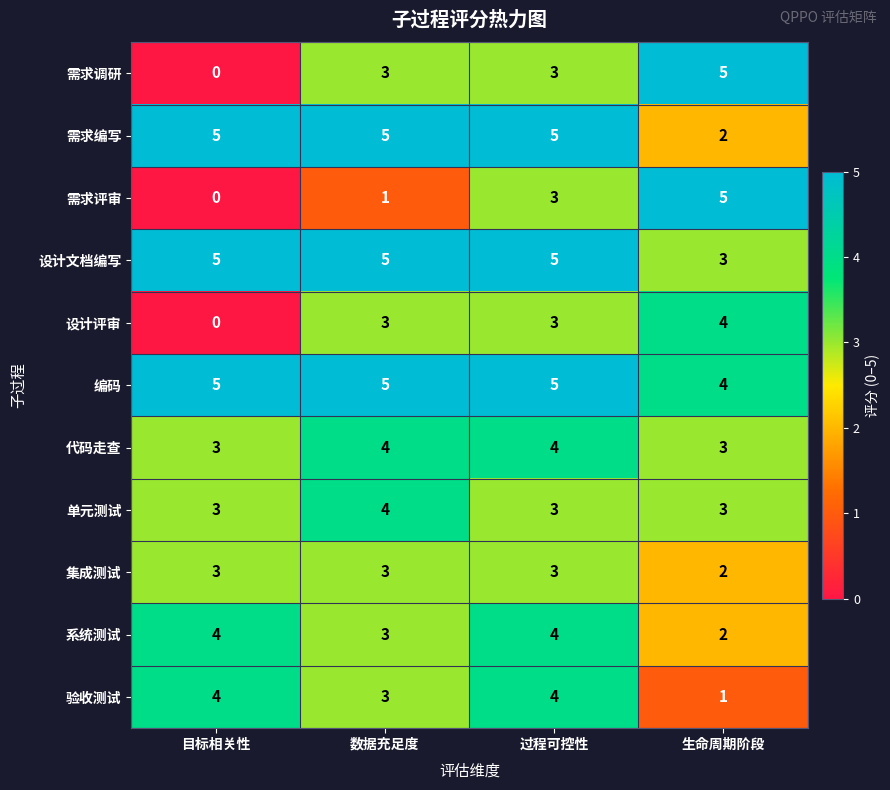

At which label is 集成测试 closest to 2?

生命周期阶段